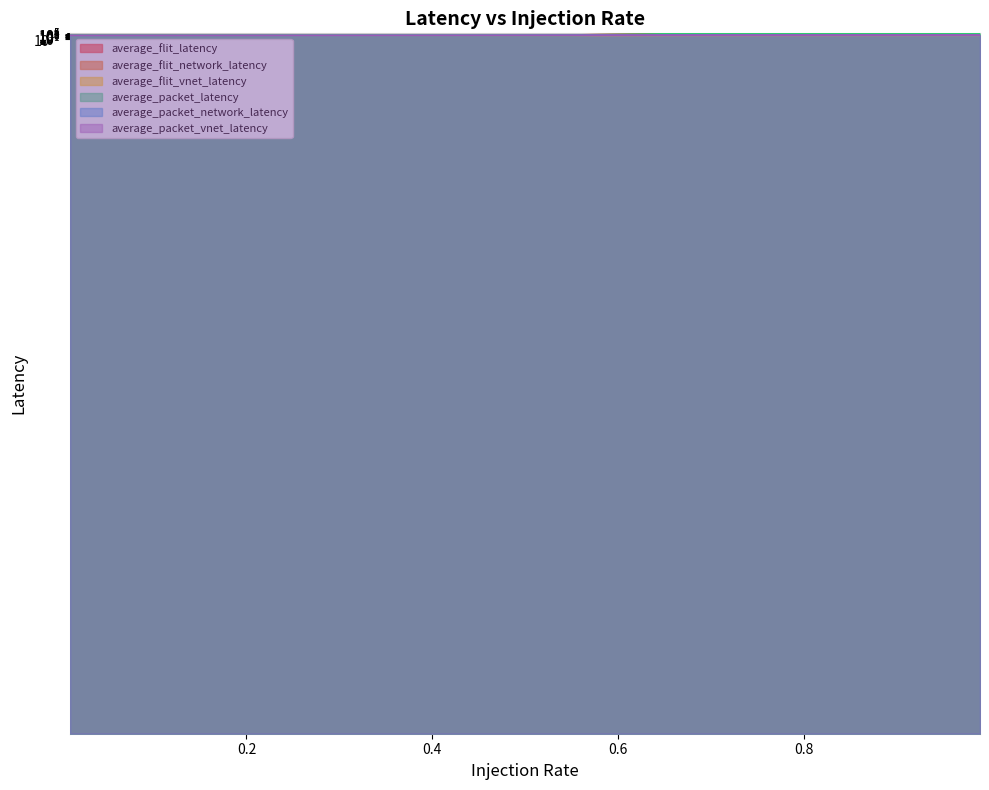

Which label corresponds to the smallest value in the chart?

0.01